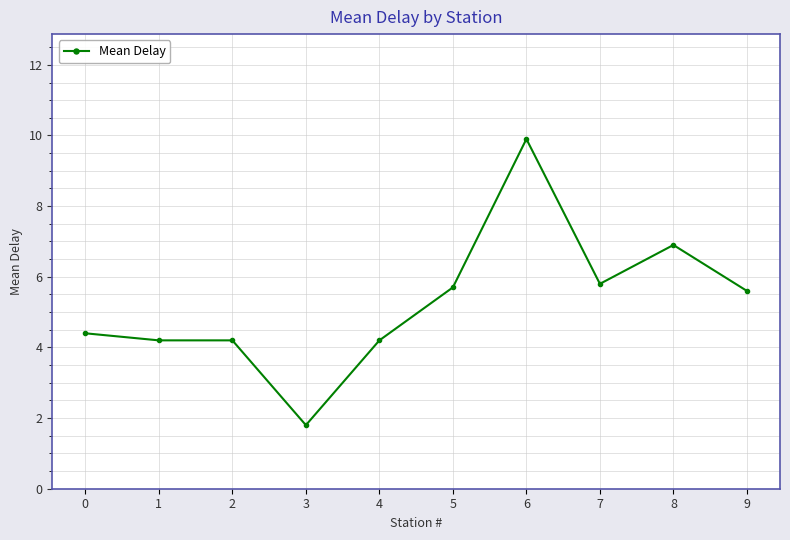

True or false: the data shows 1.8 at 3.

True